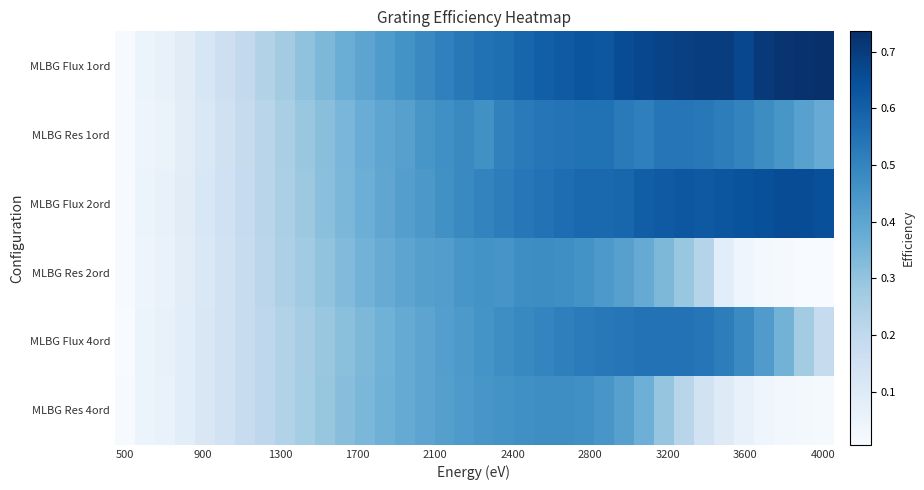

How many series are shown in this chart?

6